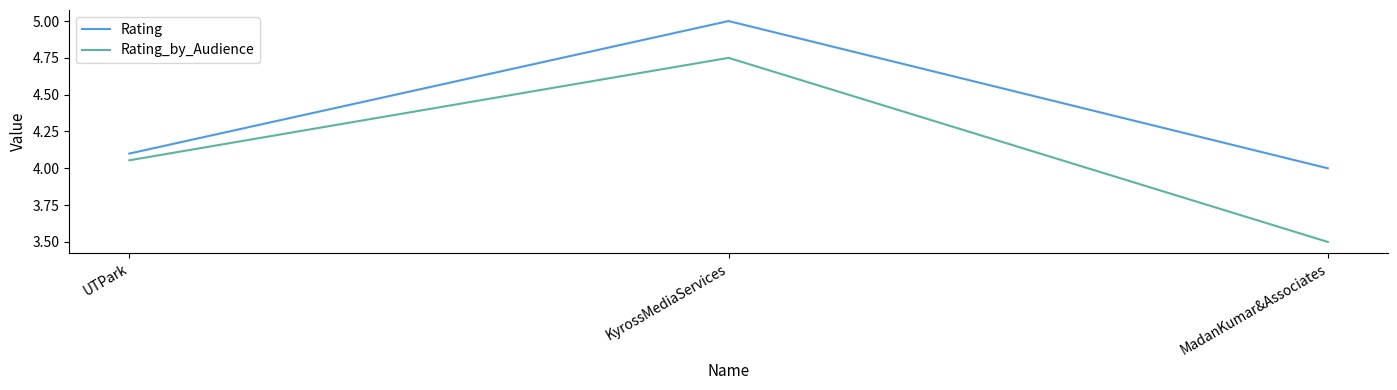

What is the difference between the maximum and second lowest values in the Rating series?

0.9